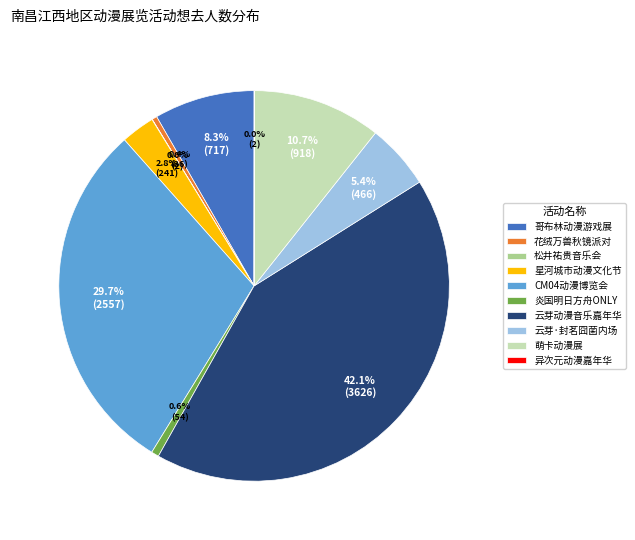

To the nearest percent, what is the difference between the largest and smallest slice percentages?

42%